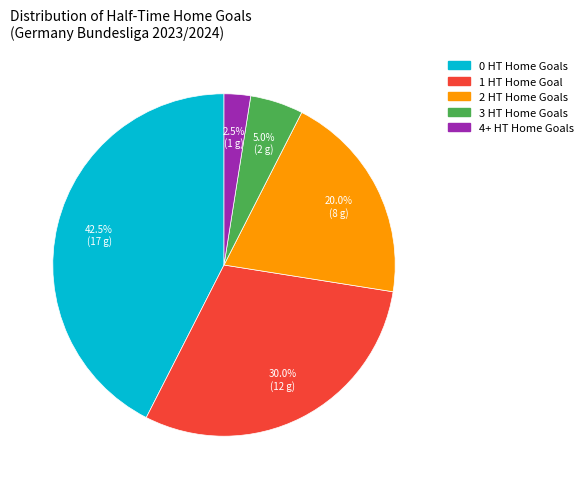

Count the number of slices in the pie.

5